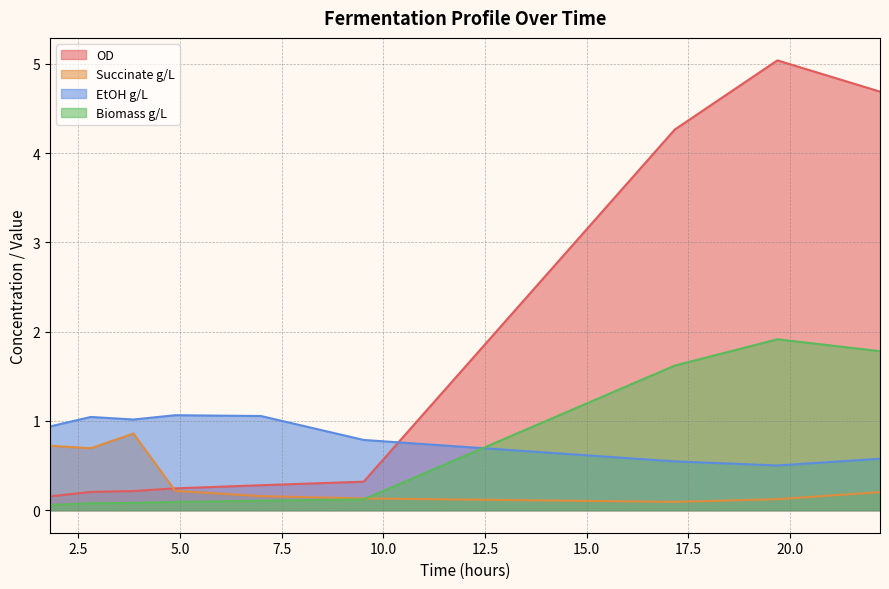

Which series has the largest range (max minus min)?

OD